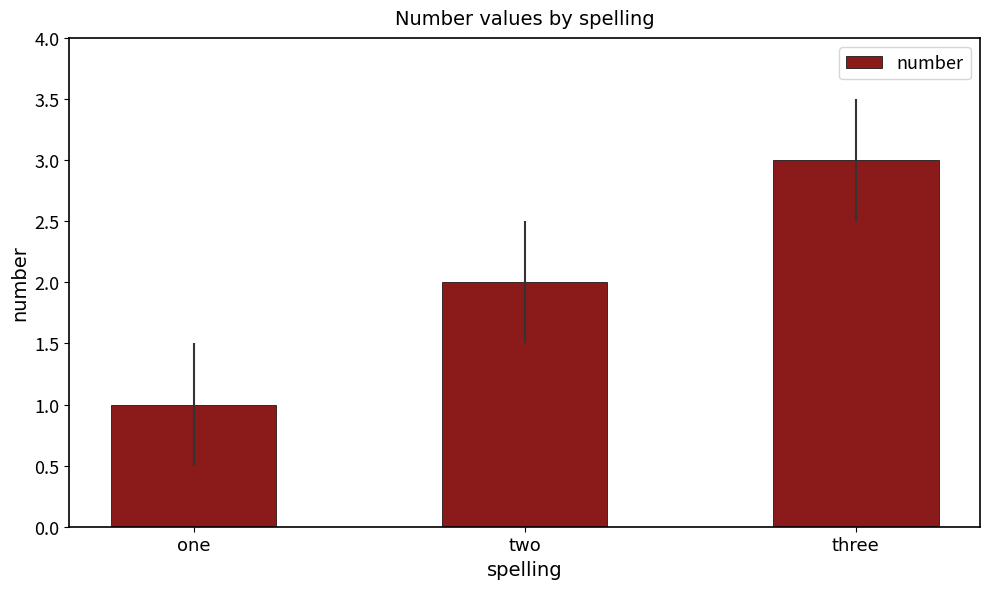

What is the value of the 3rd bar from the left?

3